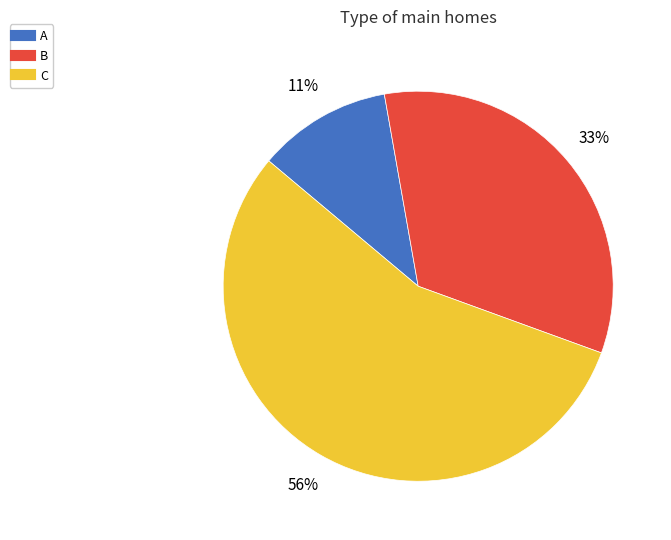

Which slice is the largest?

C